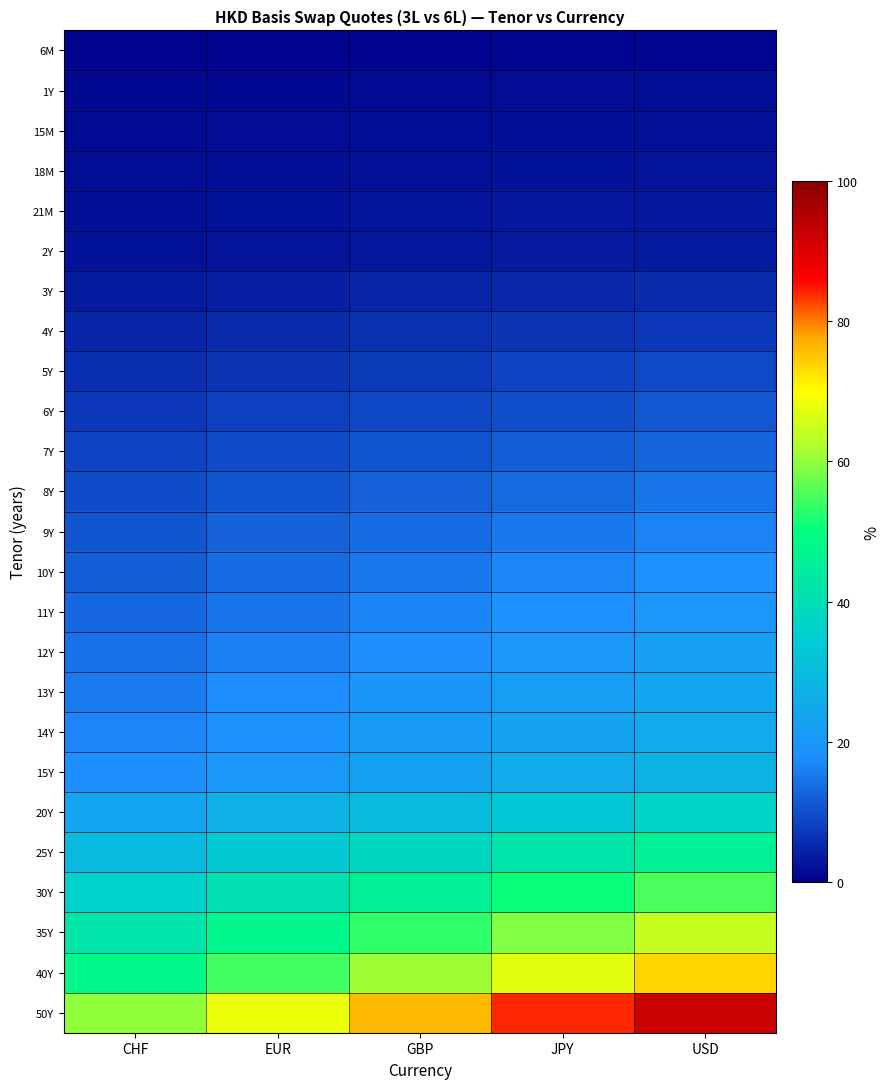

Which series has the largest range (max minus min)?

50Y